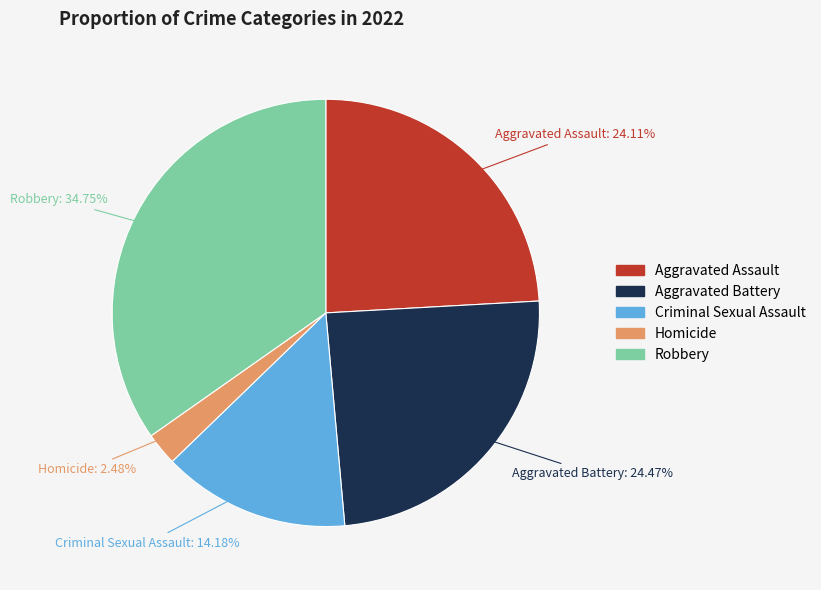

Combined, do Aggravated Assault and Aggravated Battery account for over 50%?

No